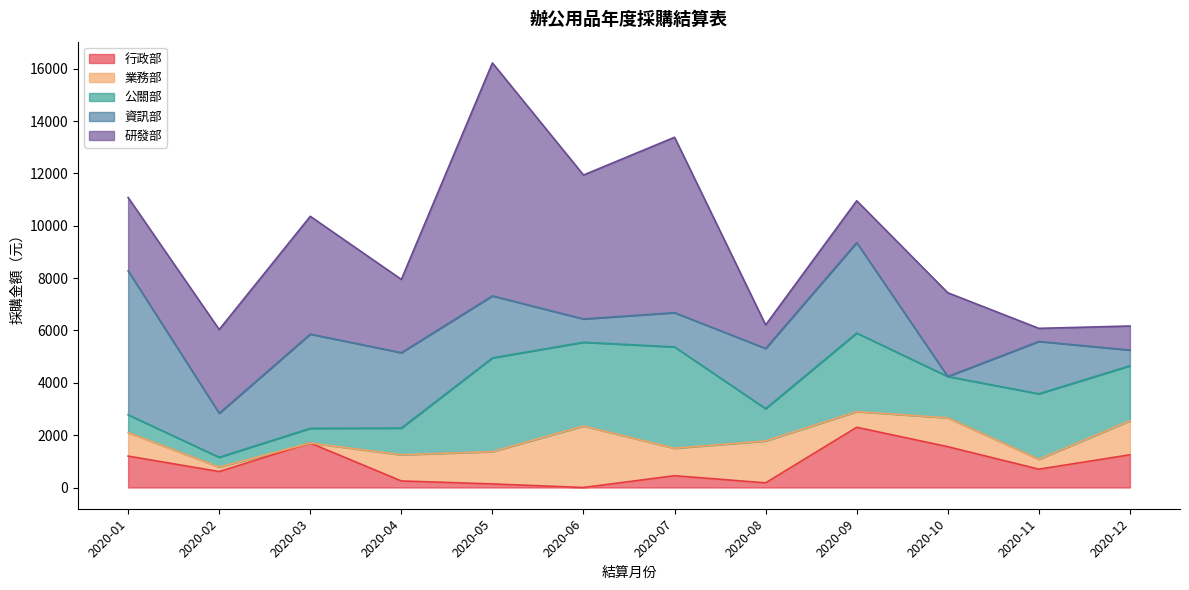

Reading right to left, extract all data points from this chart.

行政部: 2020-12=1250	2020-11=700	2020-10=1560	2020-09=2300	2020-08=178	2020-07=450	2020-06=0	2020-05=137	2020-04=250	2020-03=1700	2020-02=609	2020-01=1200
業務部: 2020-12=1300	2020-11=380	2020-10=1100	2020-09=600	2020-08=1600	2020-07=1050	2020-06=2348	2020-05=1234	2020-04=1000	2020-03=0	2020-02=170	2020-01=900
公關部: 2020-12=2100	2020-11=2500	2020-10=1580	2020-09=3000	2020-08=1234	2020-07=3870	2020-06=3200	2020-05=3580	2020-04=1020	2020-03=560	2020-02=376	2020-01=678
資訊部: 2020-12=600	2020-11=2000	2020-10=0	2020-09=3455	2020-08=2300	2020-07=1310	2020-06=890	2020-05=2370	2020-04=2880	2020-03=3600	2020-02=1680	2020-01=5500
研發部: 2020-12=920	2020-11=500	2020-10=3200	2020-09=1600	2020-08=900	2020-07=6700	2020-06=5500	2020-05=8900	2020-04=2800	2020-03=4500	2020-02=3200	2020-01=2800